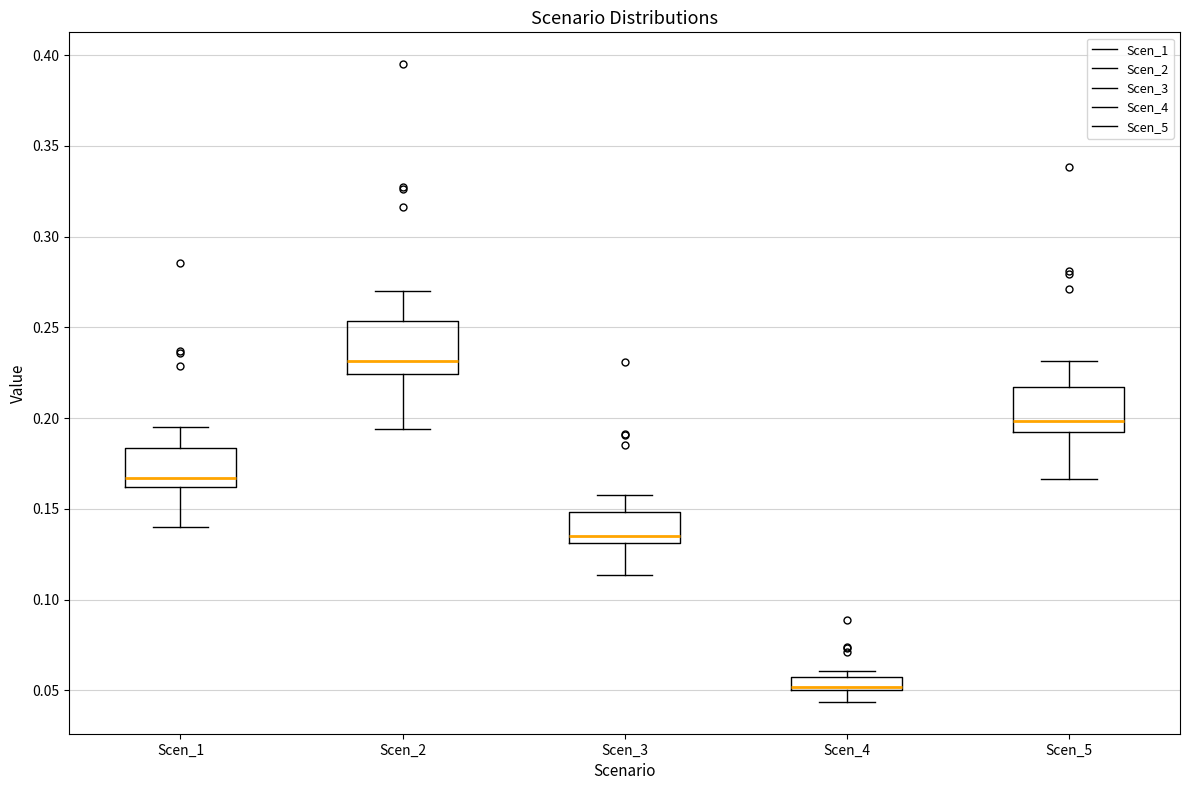

Which box's median line is the lowest?

Scen_4